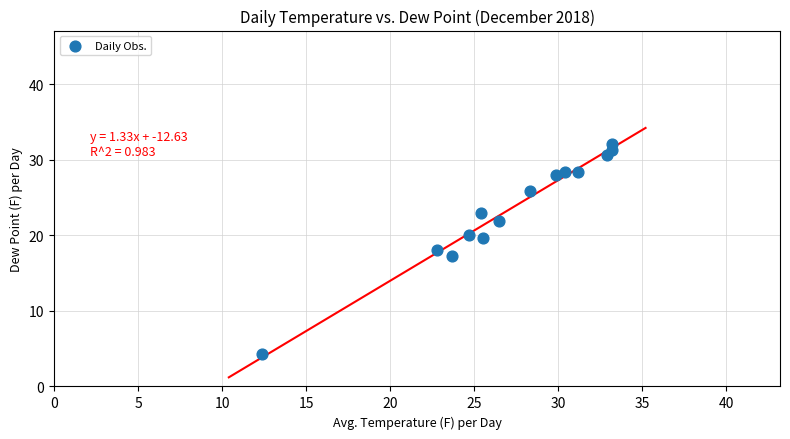

What is the range of X values (max minus min)?

20.8